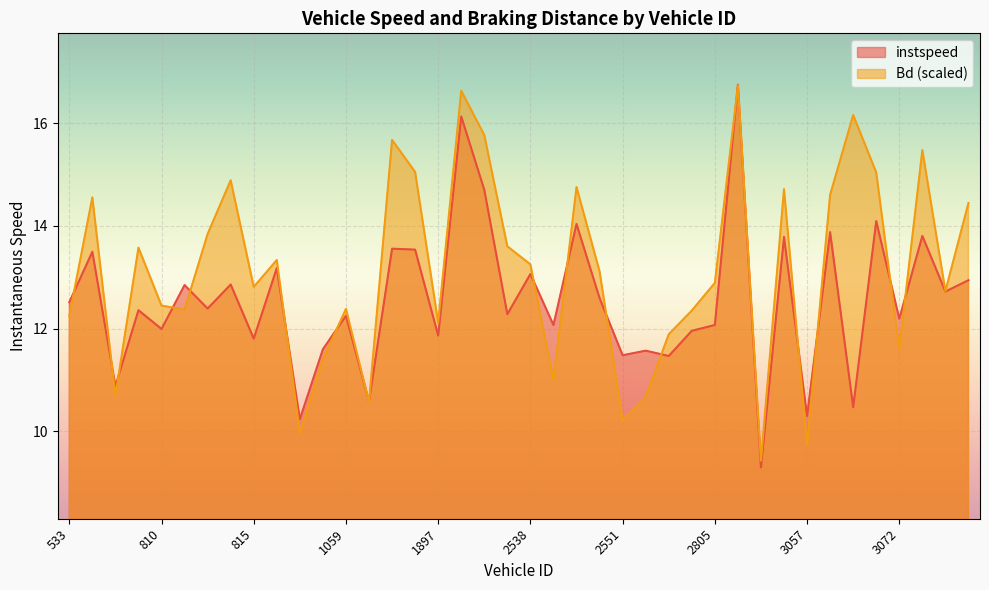

What is the sum of all instspeed values?

501.6